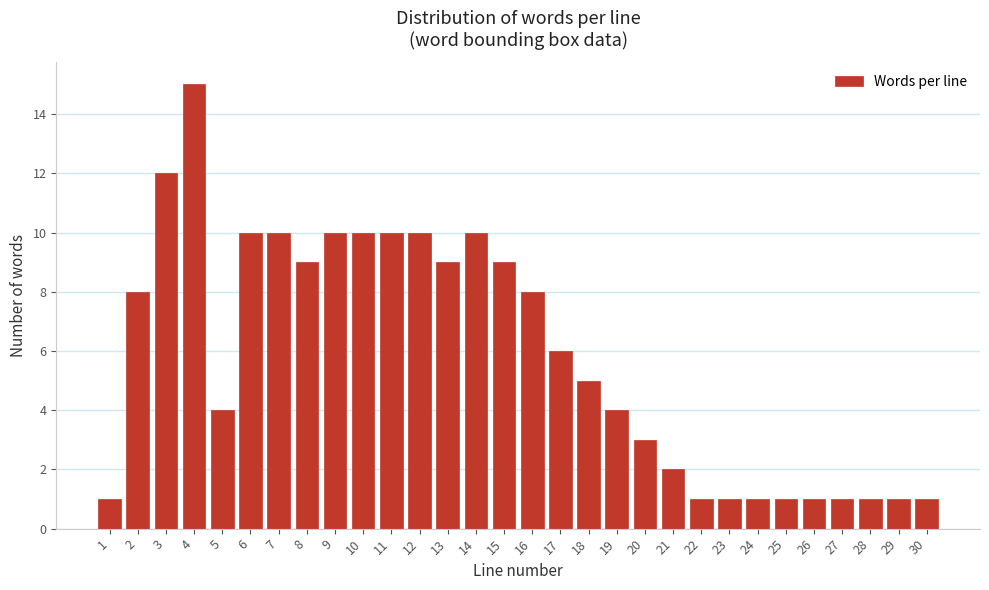

Reading left to right, list all the values displayed in this chart.

1=1	2=8	3=12	4=15	5=4	6=10	7=10	8=9	9=10	10=10	11=10	12=10	13=9	14=10	15=9	16=8	17=6	18=5	19=4	20=3	21=2	22=1	23=1	24=1	25=1	26=1	27=1	28=1	29=1	30=1